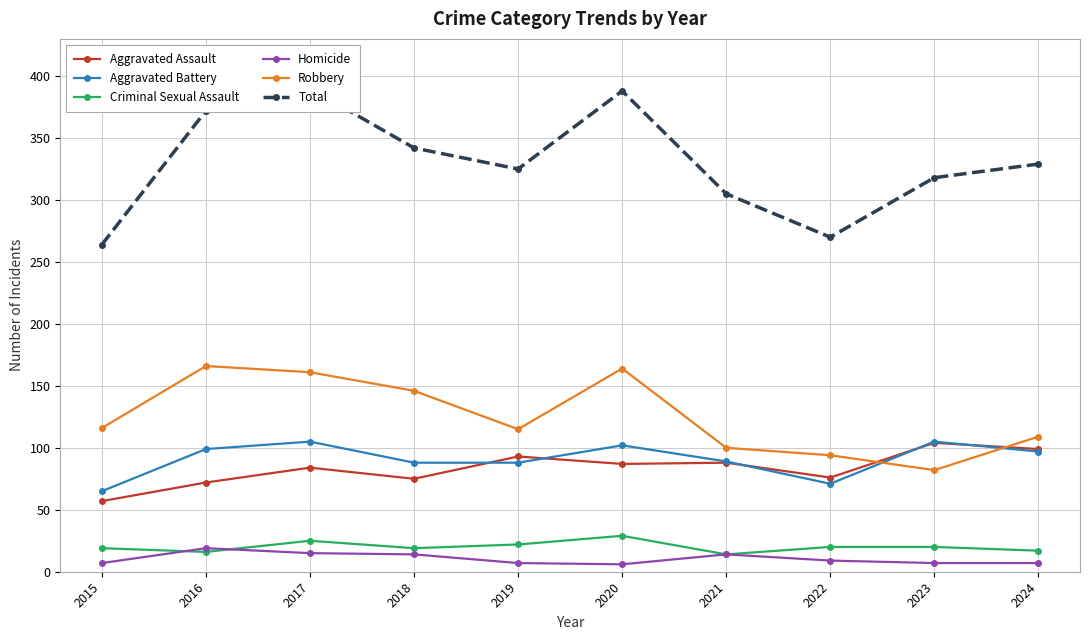

What is the sum of all Aggravated Assault values?

835